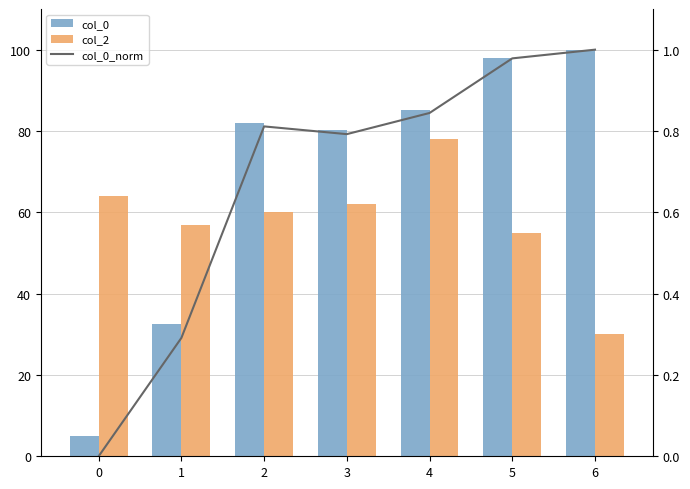

The value of col_2 at 0 is 64.0. True or false?

True